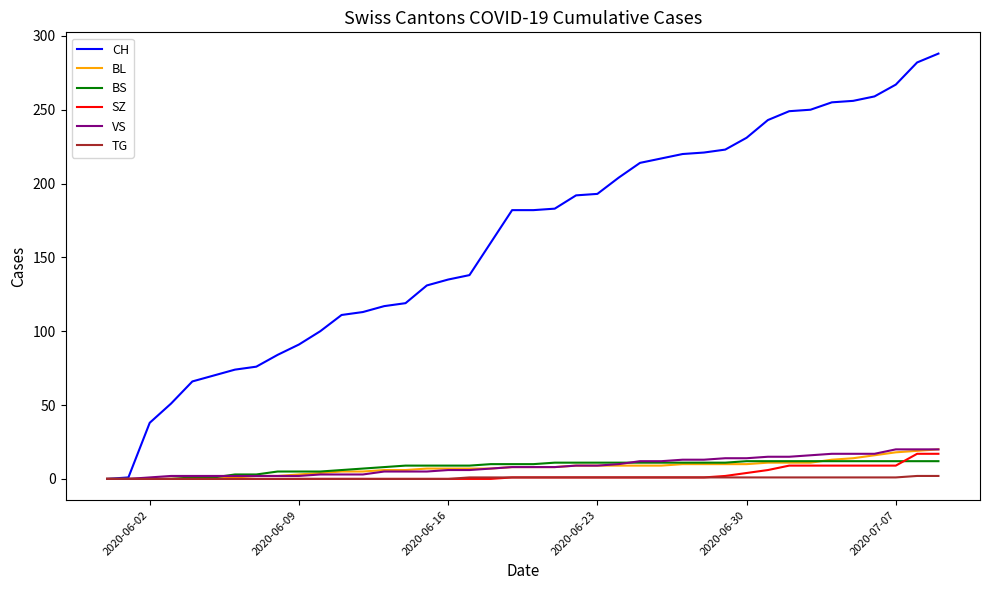

Which series has the largest range (max minus min)?

CH